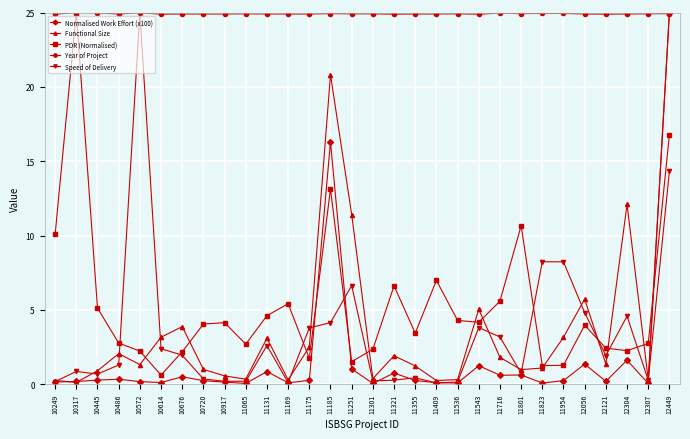

Which series changed the most between 10572 and 11301?

Speed of Delivery